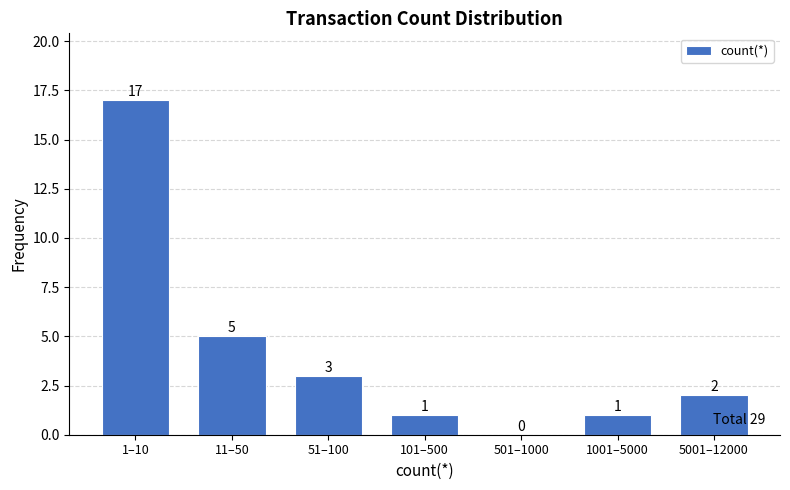

Reading left to right, extract all data points from this chart.

1–10=17	11–50=5	51–100=3	101–500=1	501–1000=0	1001–5000=1	5001–12000=2